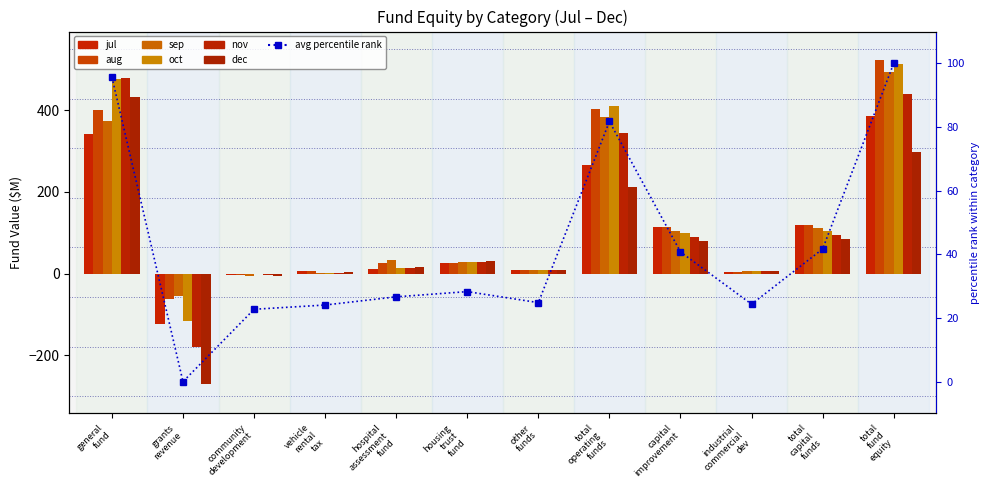

How many positive values does the jul series have?

10